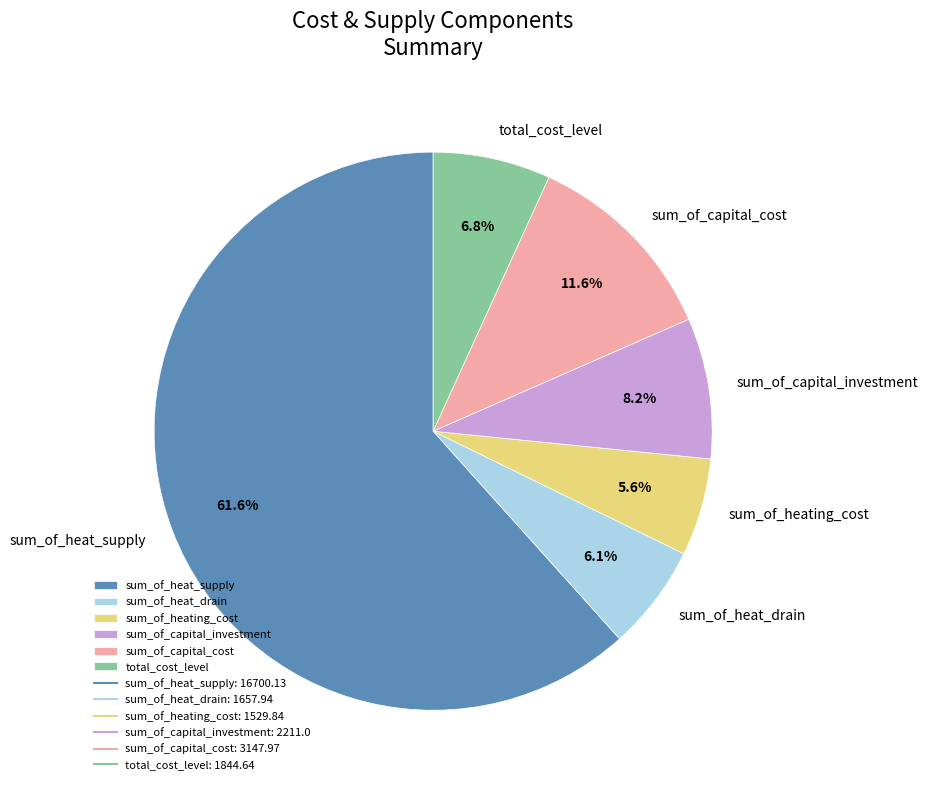

Count the number of slices in the pie.

6